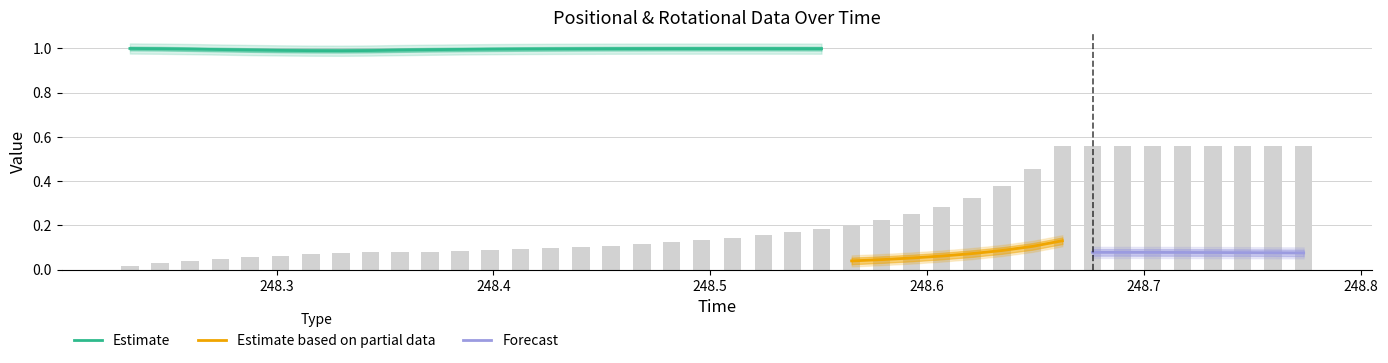

Which has a higher value, 1 or 15?

15